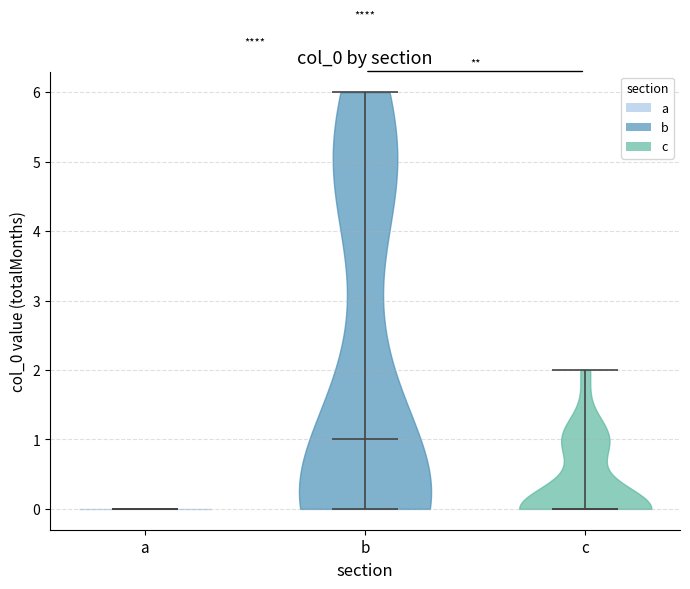

Reading left to right, read every violin against the y-axis: where its median line is, and the lowest and highest points it reaches. The values are not printed on the chart, so give them approximately, as read against the axis.

a: median line 0, lowest point 0, highest point 0
b: median line 1, lowest point 0, highest point 6
c: median line 0, lowest point 0, highest point 2